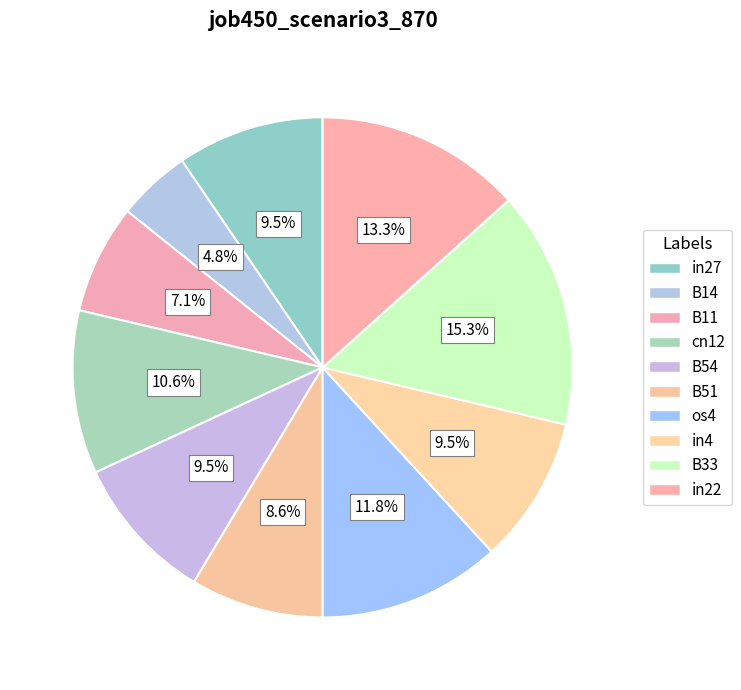

Count the number of slices in the pie.

10